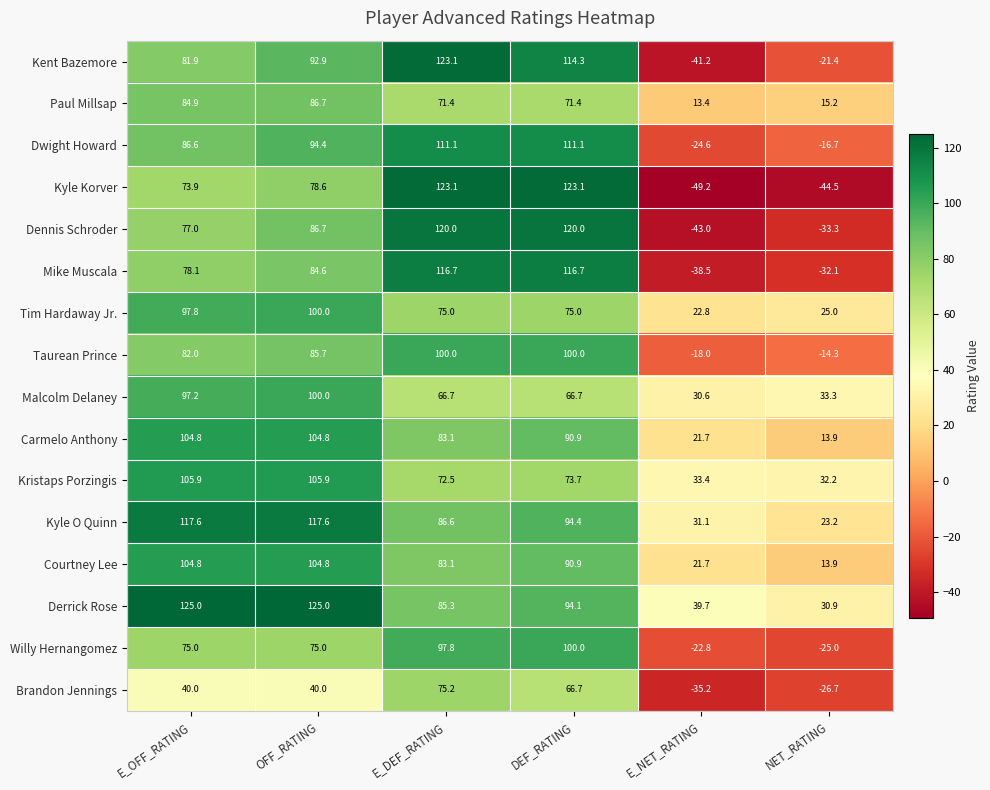

Is it true that Taurean Prince equals 30.9 at E_OFF_RATING?

False